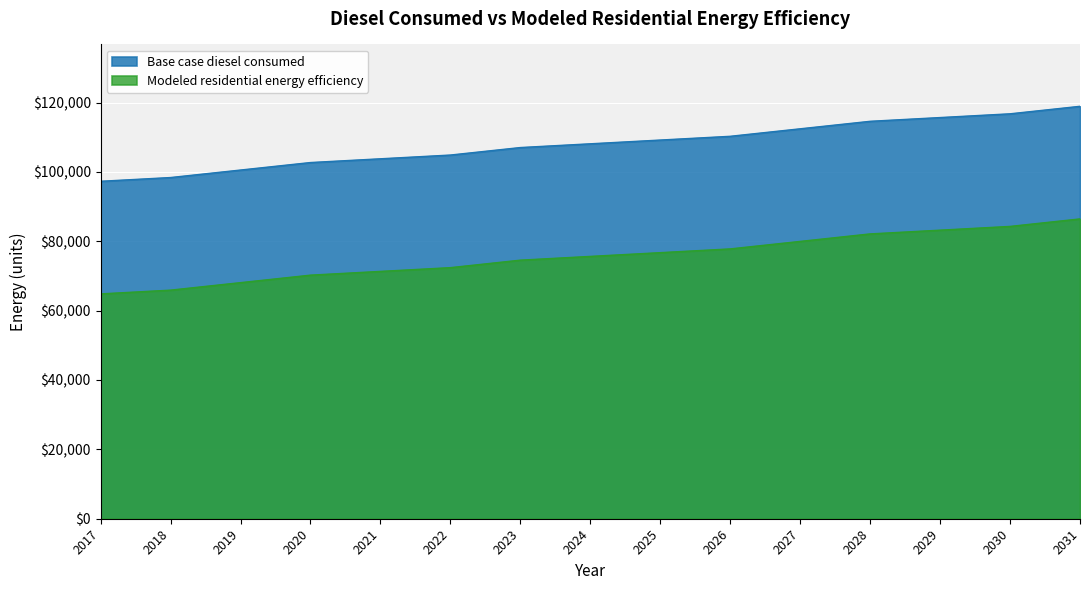

At how many categories does at least one series exceed 100249?

13